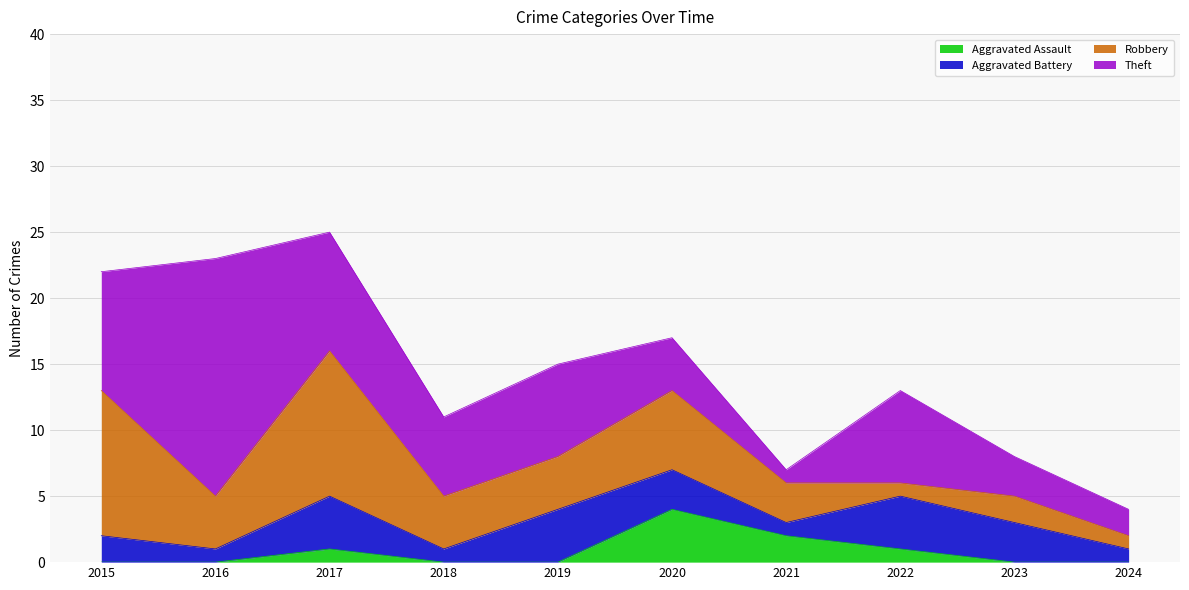

How many lines are shown in the chart?

4